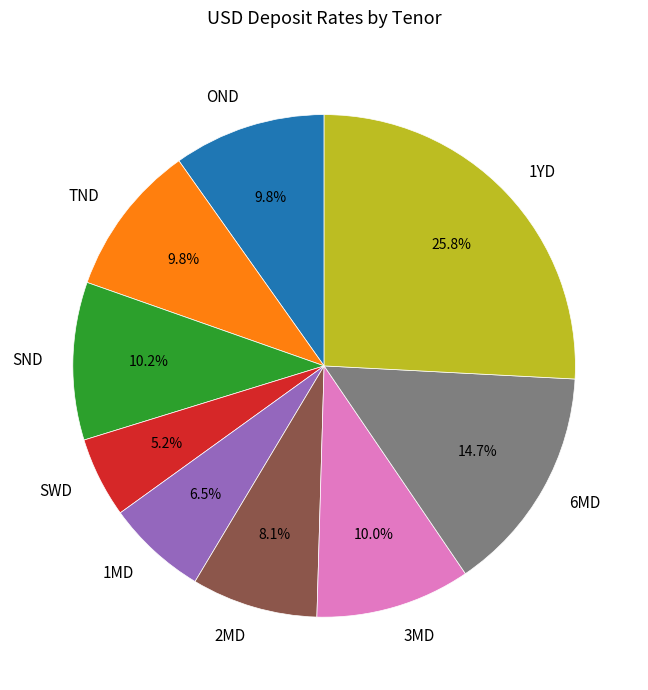

How many segments does this pie chart have?

9